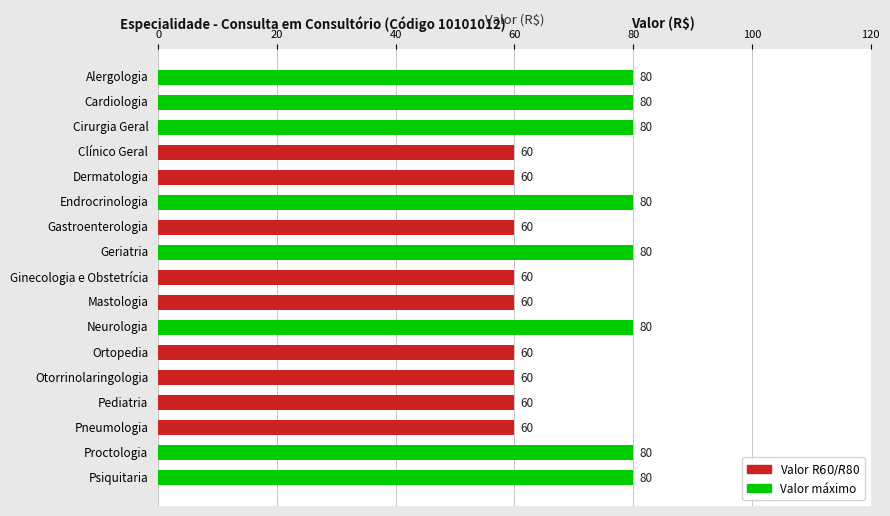

Count the values in the range 60 to 80.

17